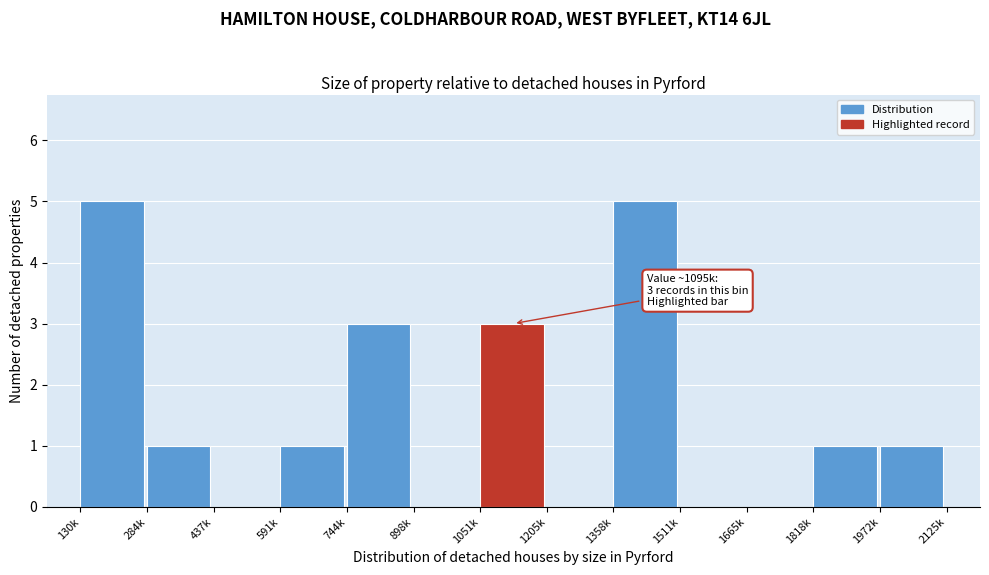

Reading left to right, transcribe all the data shown in this chart.

130k=5	284k=1	437k=0	591k=1	744k=3	898k=0	1051k=3	1205k=0	1358k=5	1511k=0	1665k=0	1818k=1	1972k=1